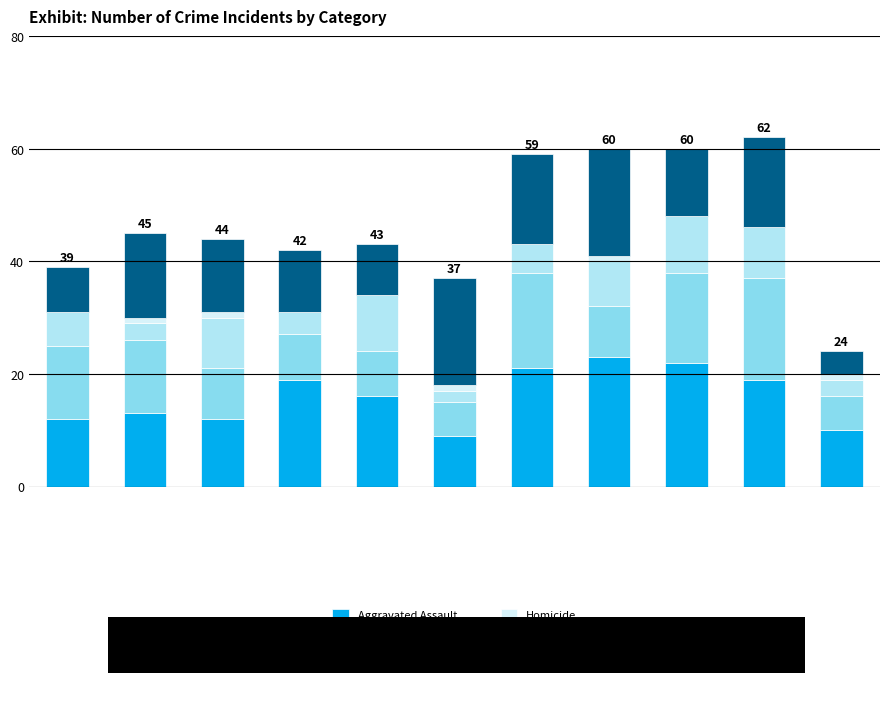

Are the bars grouped side by side (vs. stacked)?

No